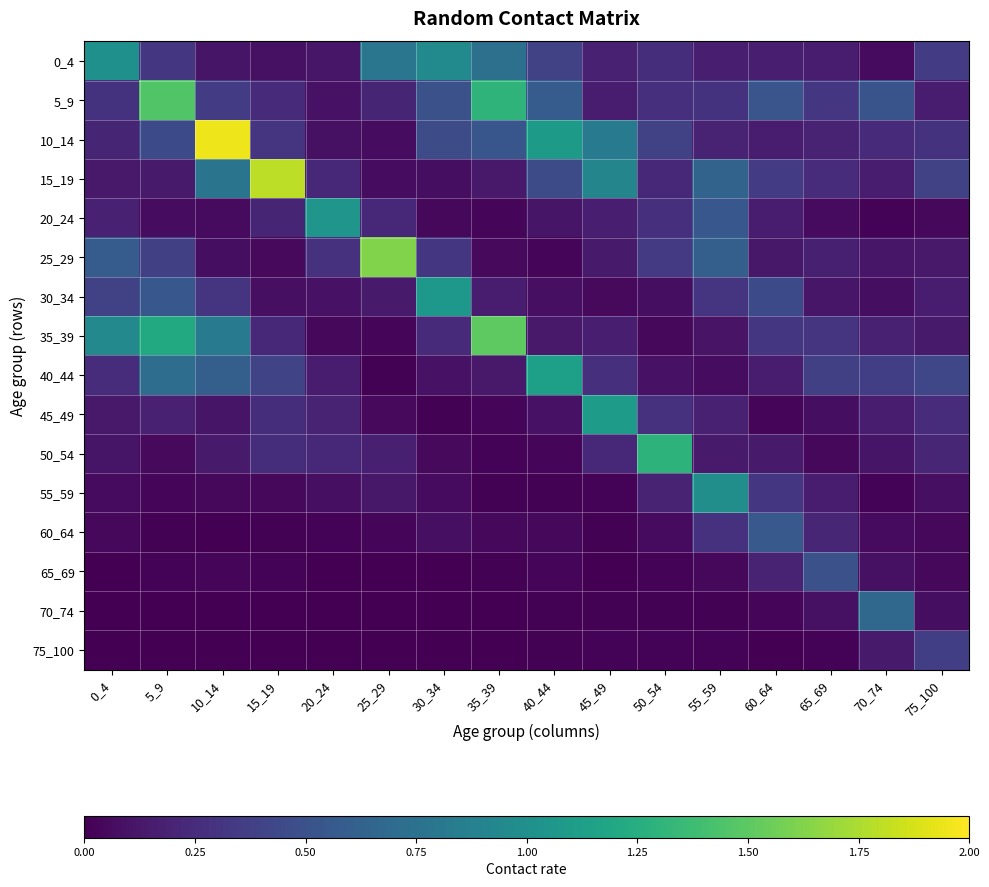

What is the difference between the highest and lowest values at 30_34?

1.1